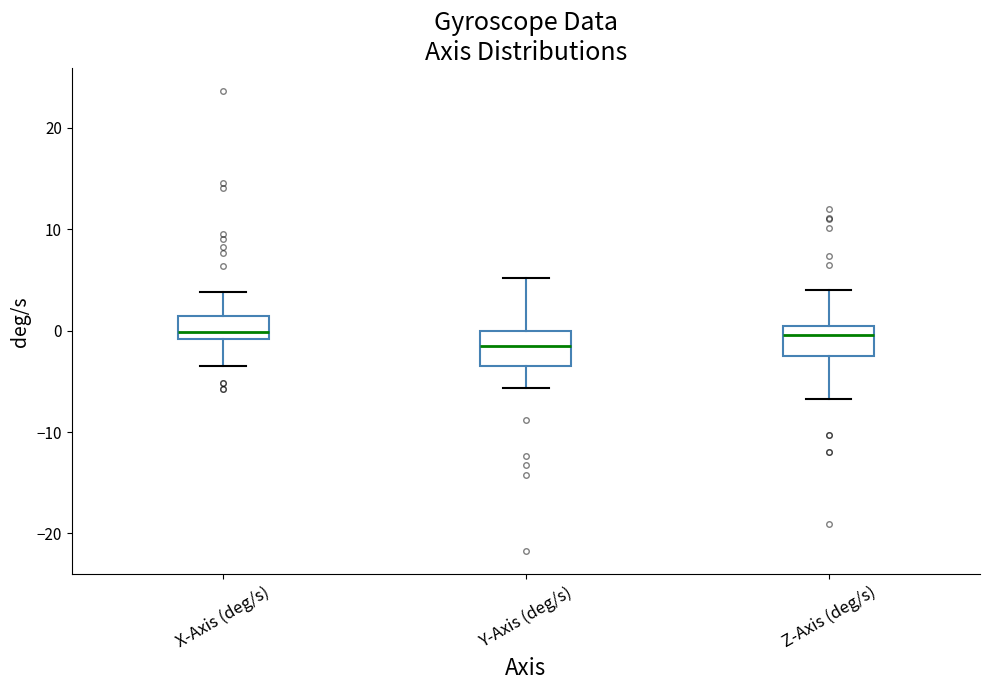

Which box's median line is the lowest?

Y-Axis (deg/s)